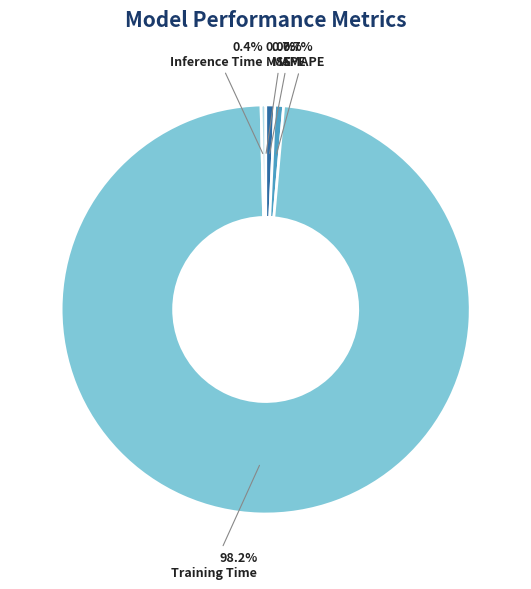

Does Training Time account for over 50% of the chart?

Yes